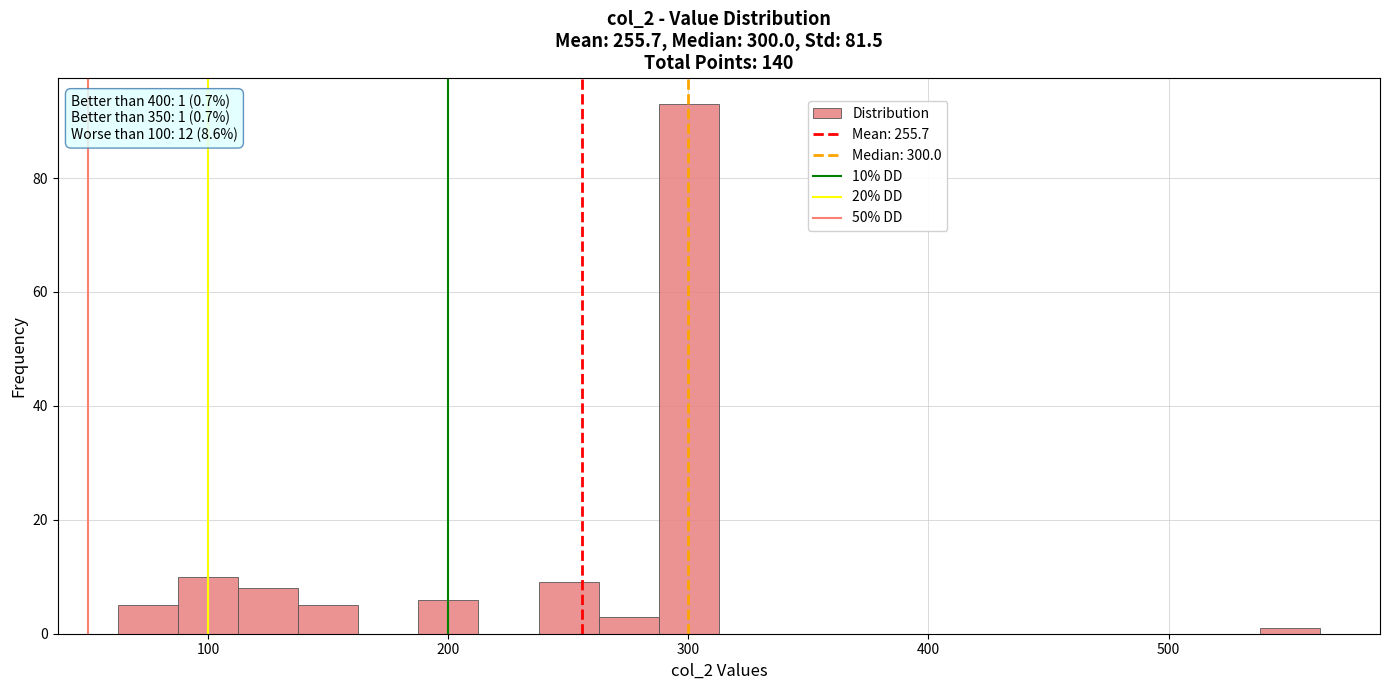

Around what value on the x-axis is the tallest bar? Give the approximate position of its centre, as read against the axis.

300